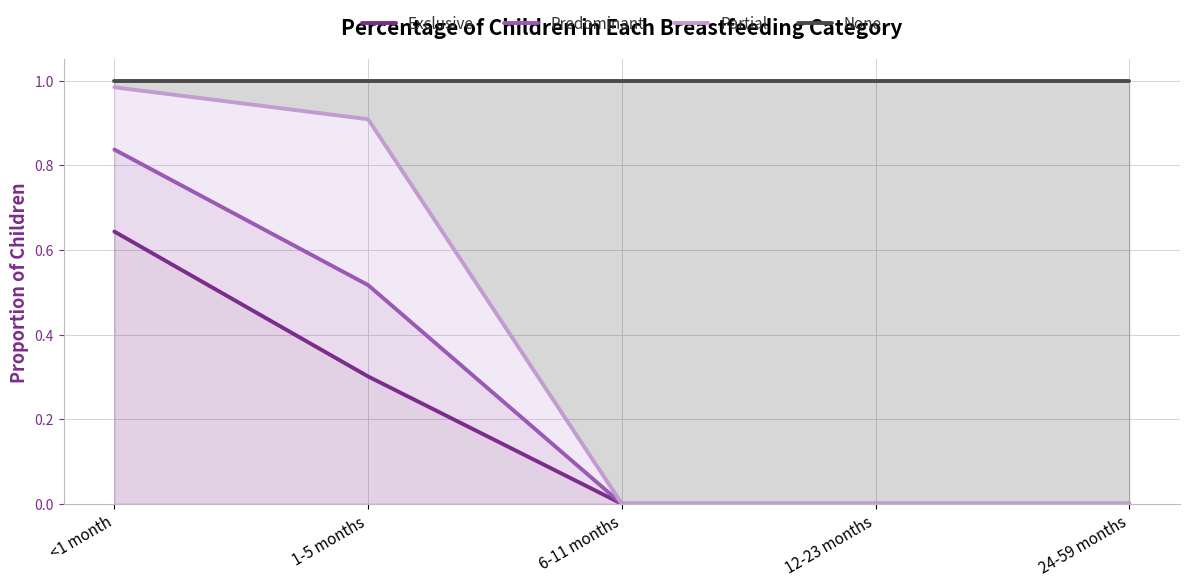

Reading left to right, extract all data points from this chart.

Exclusive: <1 month=0.6	1-5 months=0.3	6-11 months=0.0	12-23 months=0.0	24-59 months=0.0
Predominant: <1 month=0.8	1-5 months=0.5	6-11 months=0.0	12-23 months=0.0	24-59 months=0.0
Partial: <1 month=1.0	1-5 months=0.9	6-11 months=0.0	12-23 months=0.0	24-59 months=0.0
None: <1 month=1.0	1-5 months=1.0	6-11 months=1.0	12-23 months=1.0	24-59 months=1.0